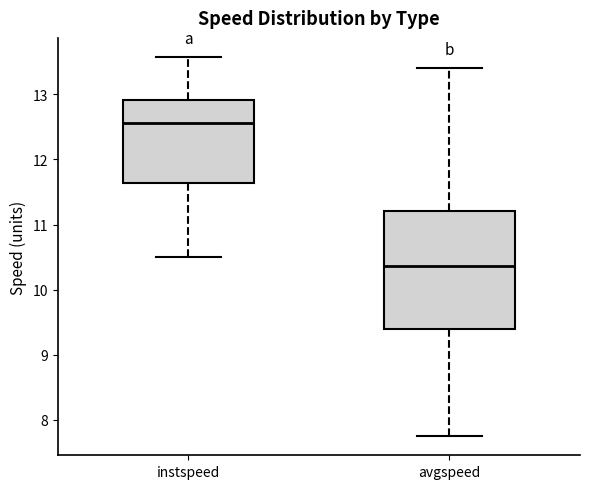

Reading left to right, read every box against the y-axis: the position of its median line, the range the box covers, and the ends of its whiskers. The values are not printed on the chart, so give them approximately, as read against the axis.

instspeed: median 12.6, box 11.6 to 12.9, whiskers 10.5 to 13.6
avgspeed: median 10.4, box 9.4 to 11.2, whiskers 7.7 to 13.4